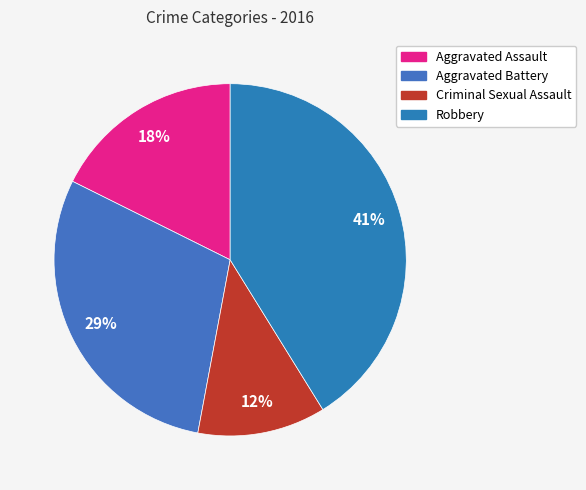

What percentage is NOT represented by Robbery?

58.8%